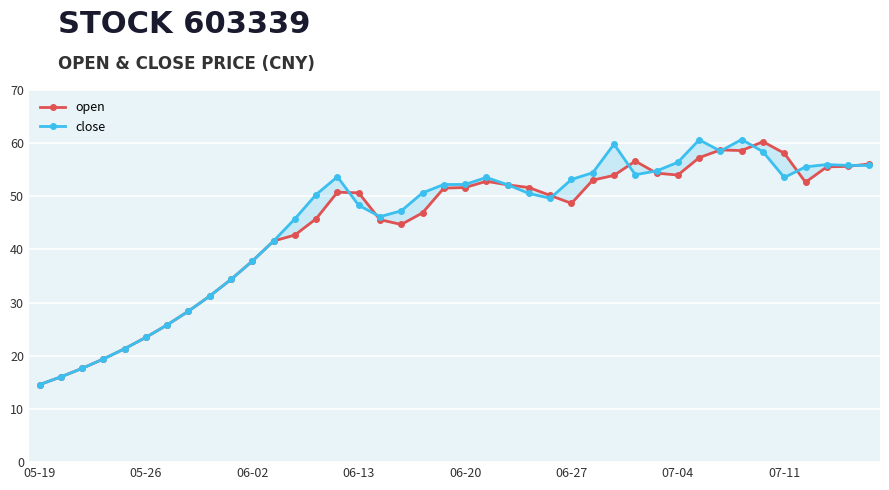

At which category does close reach its first local valley?

16